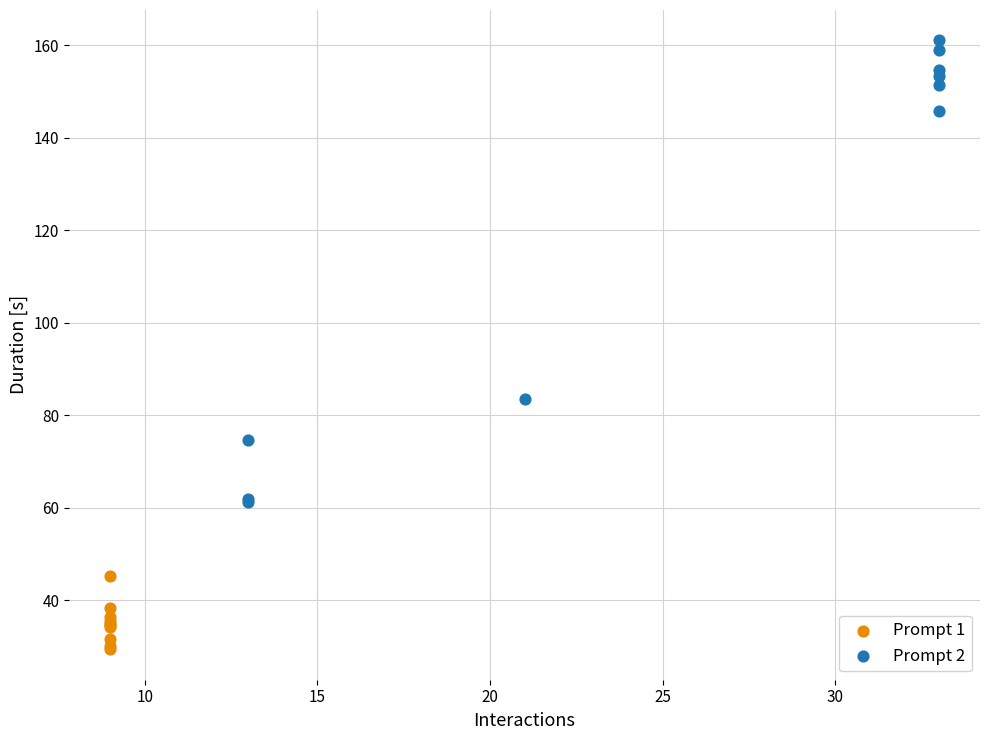

What are all the series names shown in the legend?

Prompt 1, Prompt 2